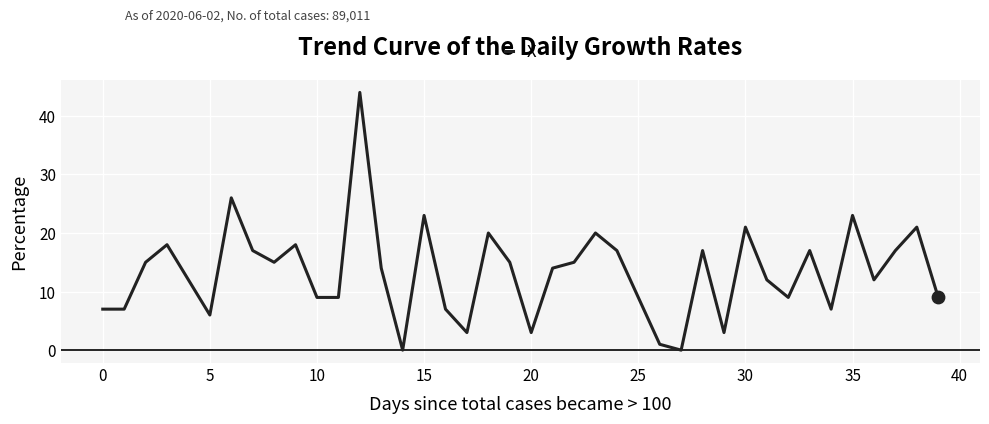

What is the maximum value shown in the chart?

44.0